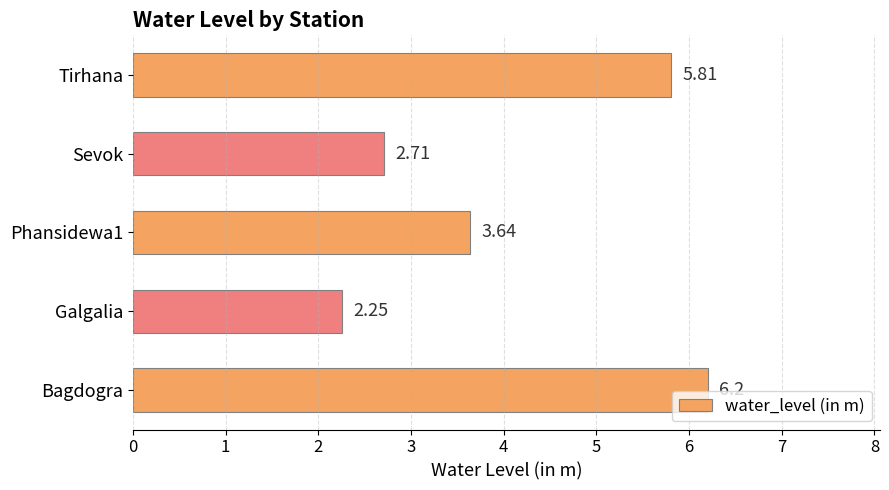

Which category has the lowest value across all series?

Galgalia